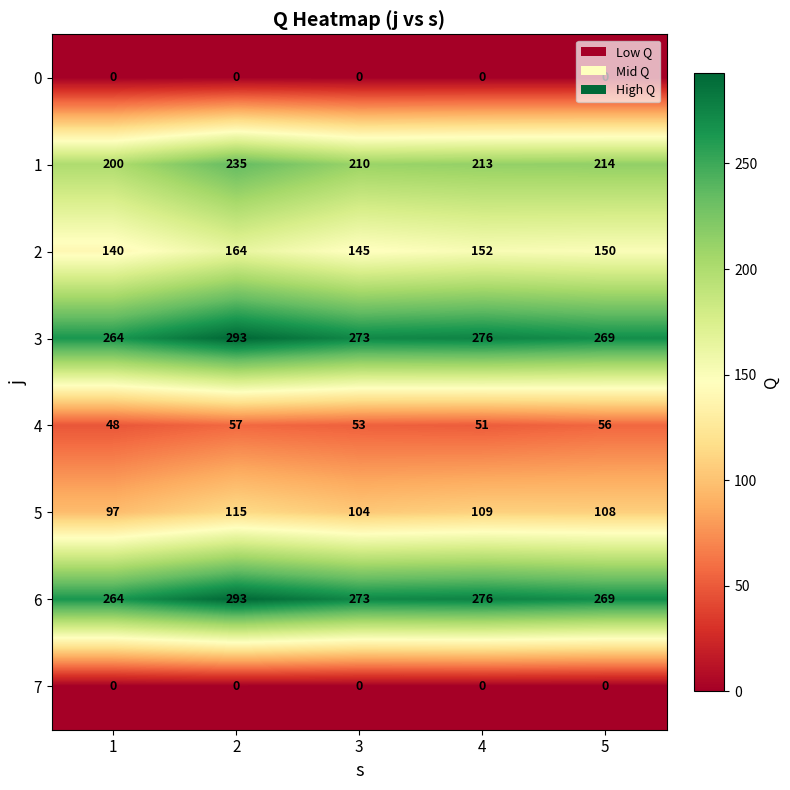

Count the number of categories in the chart.

5